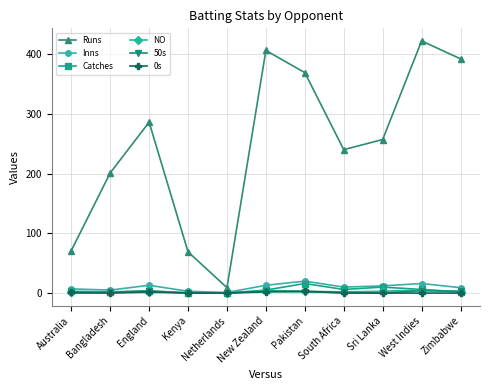

At which category does Runs reach its first local valley?

Netherlands